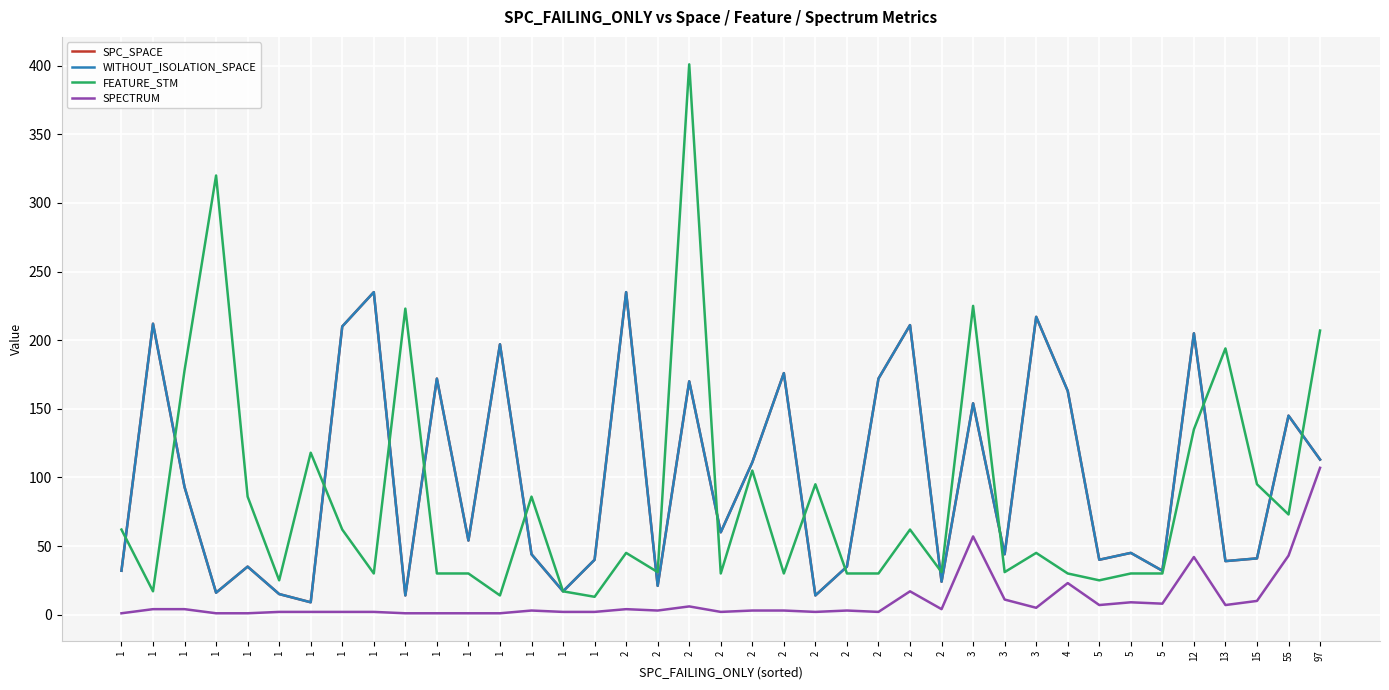

Rank the series by their maximum value, from highest to lowest.

FEATURE_STM, SPC_SPACE, WITHOUT_ISOLATION_SPACE, SPECTRUM